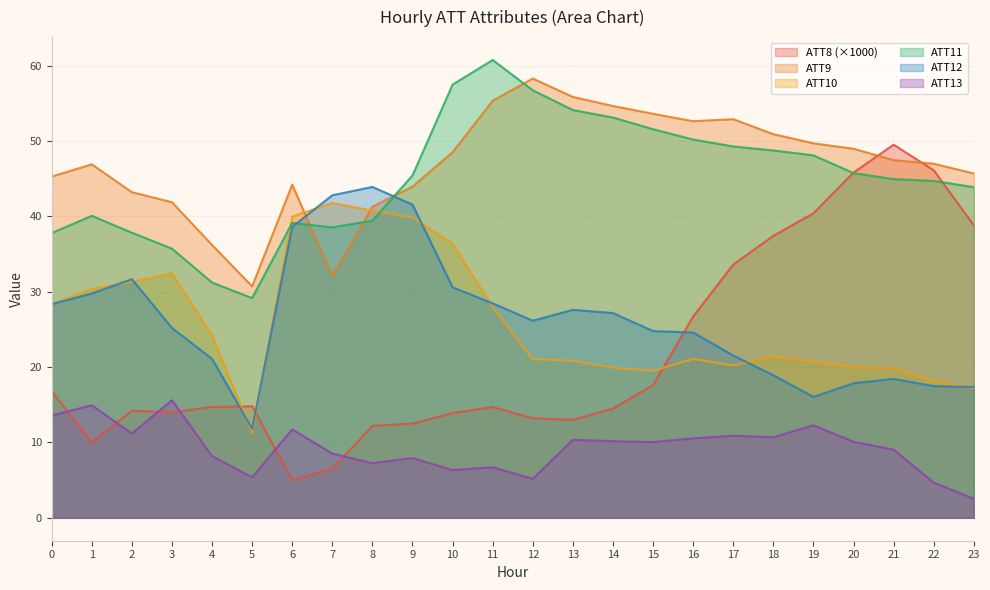

What is the sum of all ATT13 values?

223.8